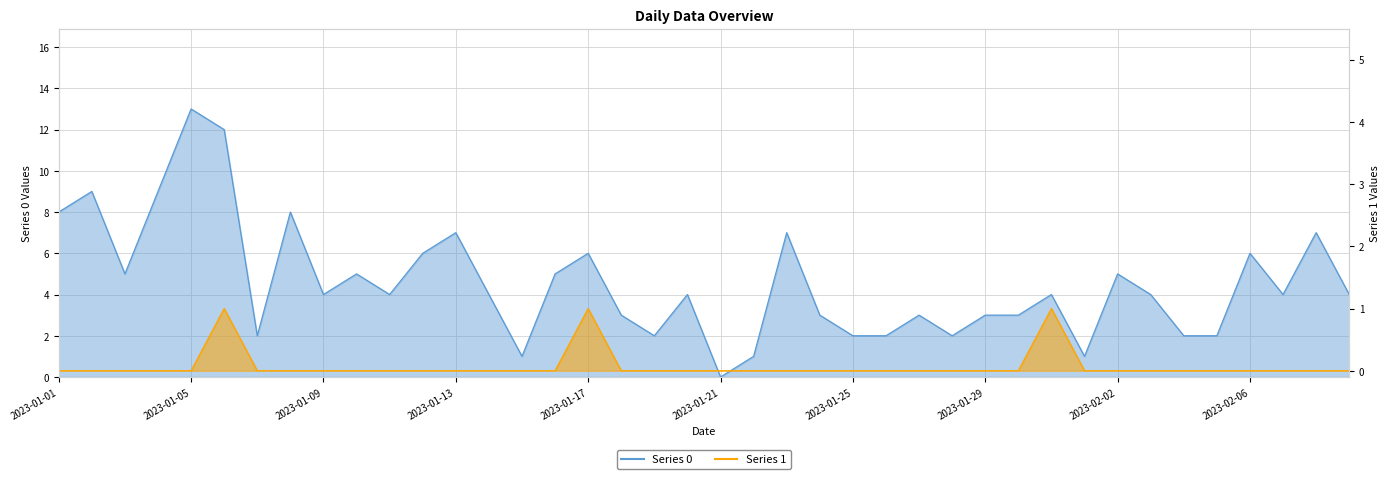

Reading left to right, list all the values displayed in this chart.

Series 0: 8	9	5	9	13	12	2	8	4	5	4	6	7	4	1	5	6	3	2	4	0	1	7	3	2	2	3	2	3	3	4	1	5	4	2	2	6	4	7	4
Series 1: 0	0	0	0	0	1	0	0	0	0	0	0	0	0	0	0	1	0	0	0	0	0	0	0	0	0	0	0	0	0	1	0	0	0	0	0	0	0	0	0